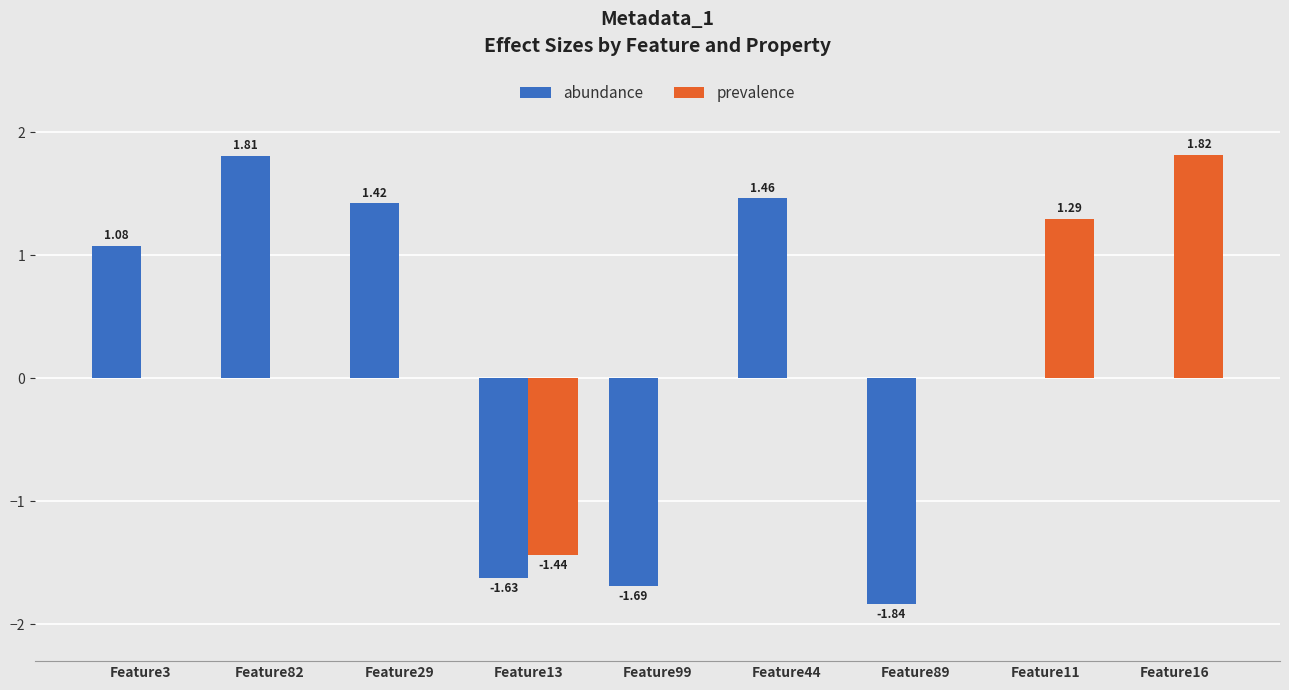

Which series changed the most between Feature3 and Feature99?

abundance